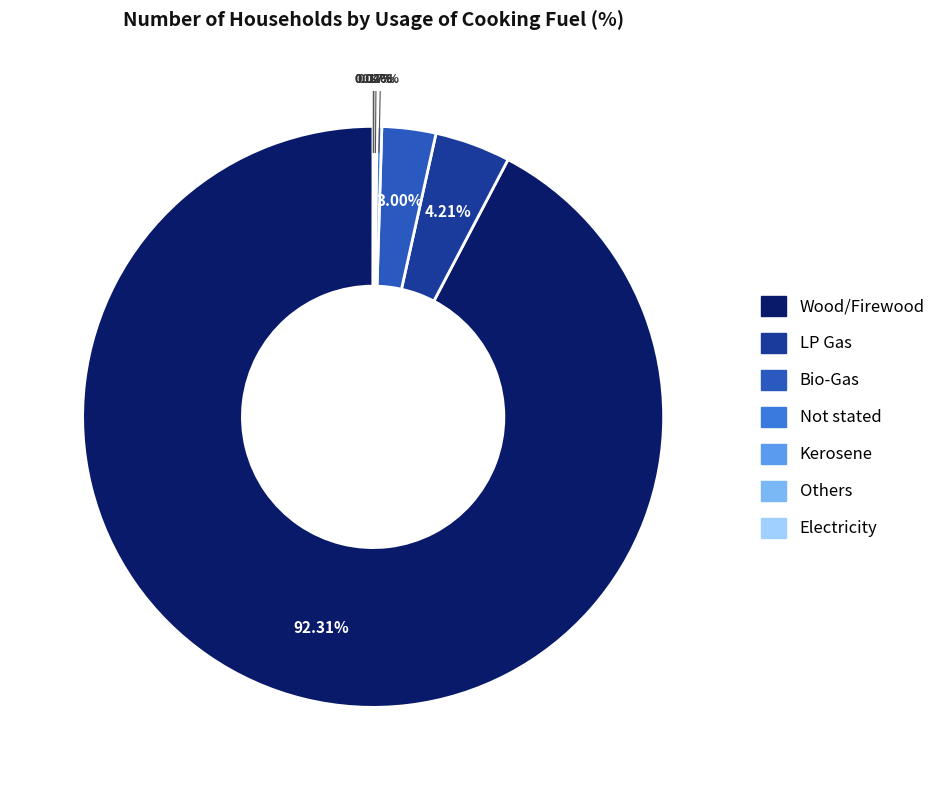

Is there a majority slice in this chart?

Yes